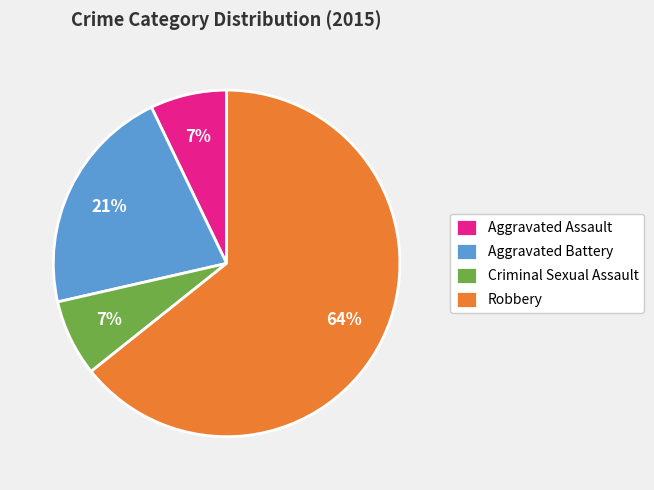

What is the largest slice in the pie chart?

Robbery